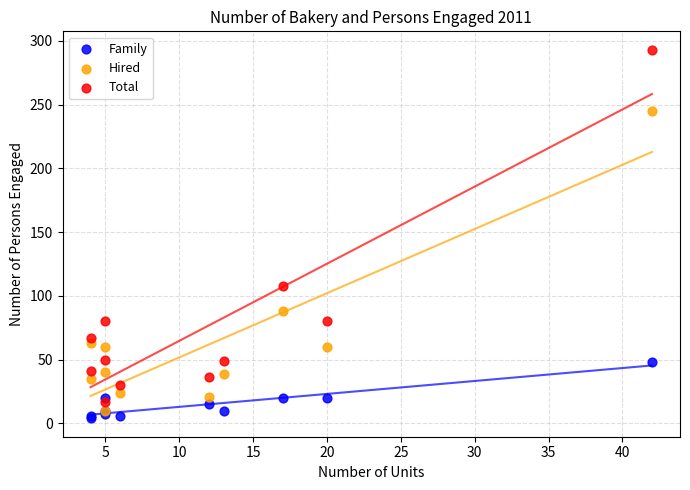

Across all series, what Y value is closest to 148?

108